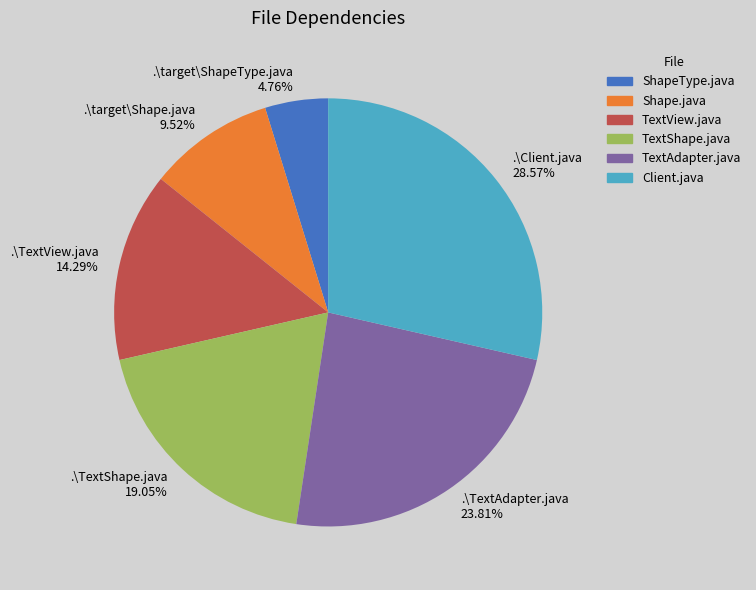

Rank the categories by value from highest to lowest.

.\Client.java, .\TextAdapter.java, .\TextShape.java, .\TextView.java, .\target\Shape.java, .\target\ShapeType.java